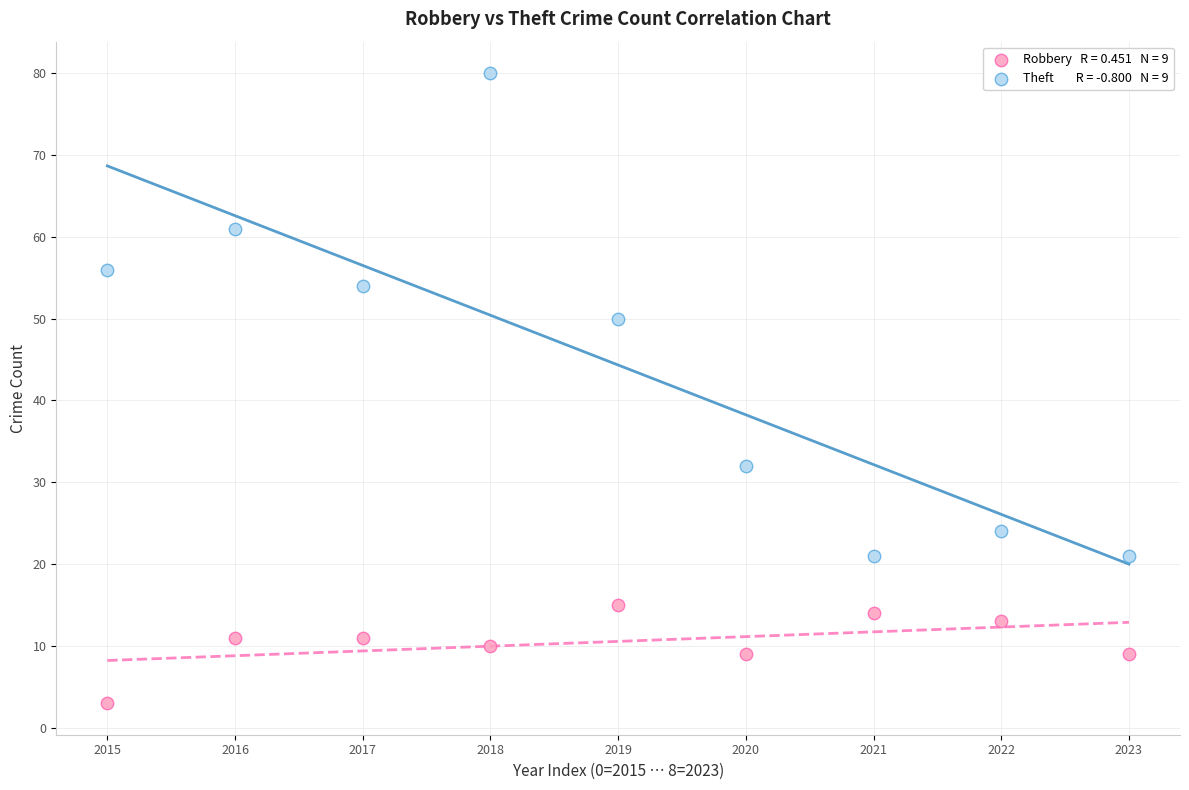

Across all data points, what is the range of Y values (max minus min)?

77